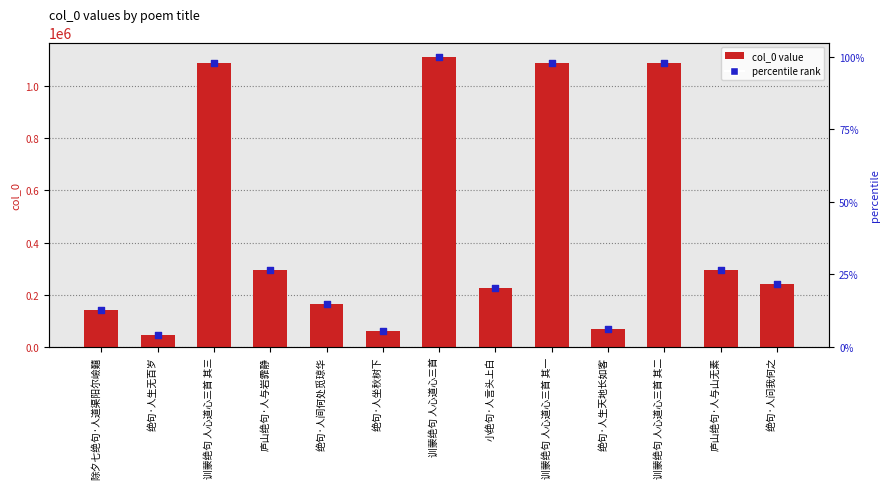

Which has a higher value, 绝句·人坐秋树下 or 庐山绝句·人与山无素?

庐山绝句·人与山无素